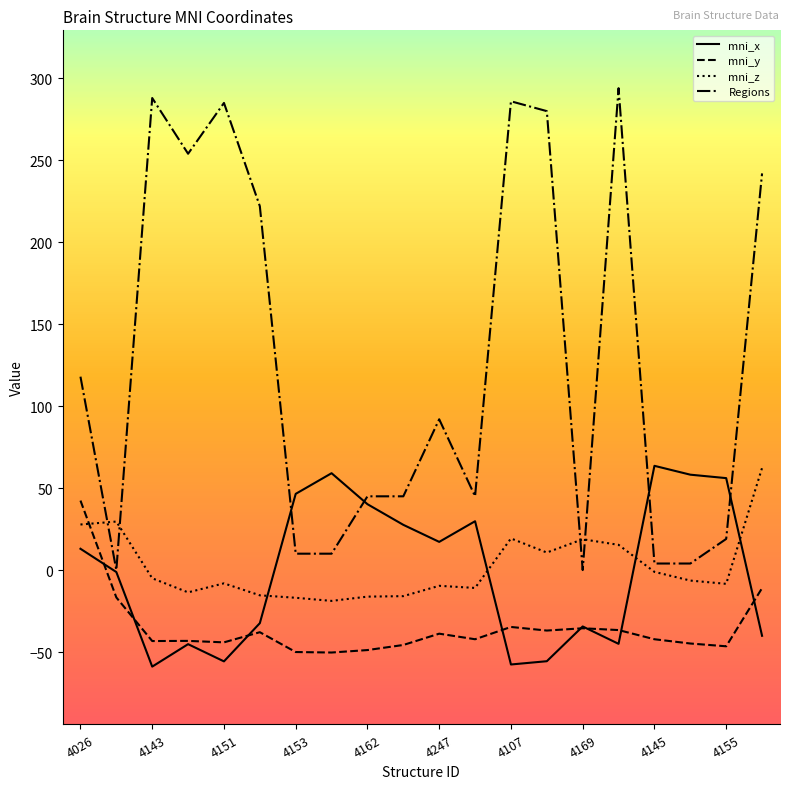

What is the sum of all mni_x values?

-14.8